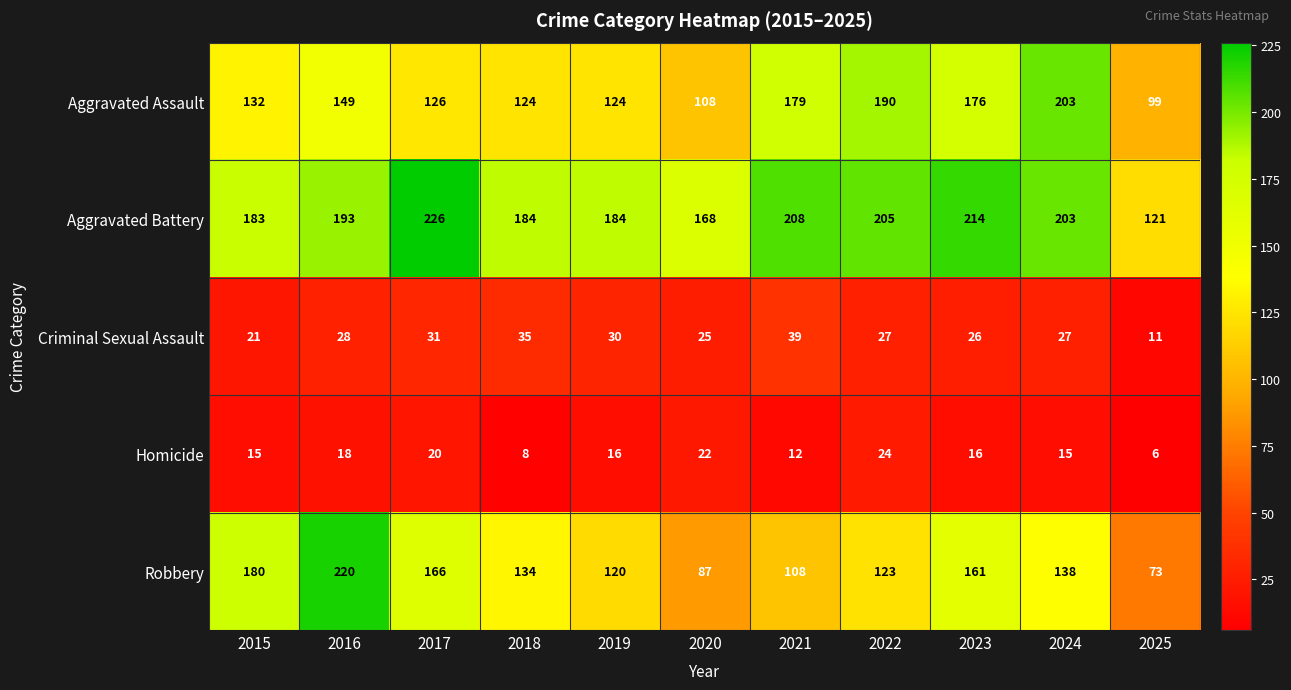

What is the difference between the Robbery values at 2017 and 2024?

28